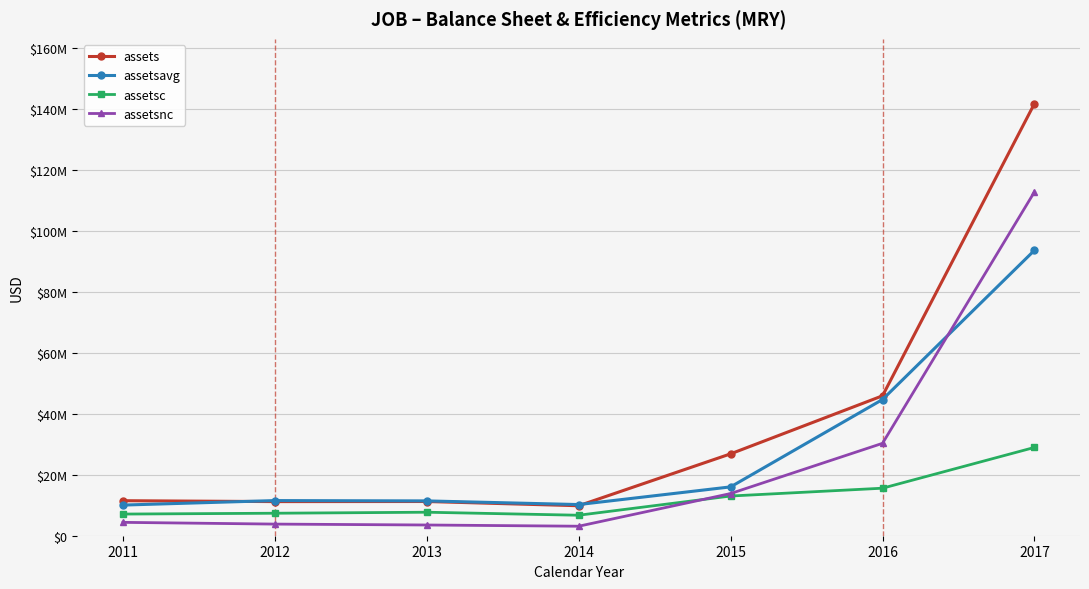

List the series in order of their peak value, lowest first.

assetsc, assetsavg, assetsnc, assets